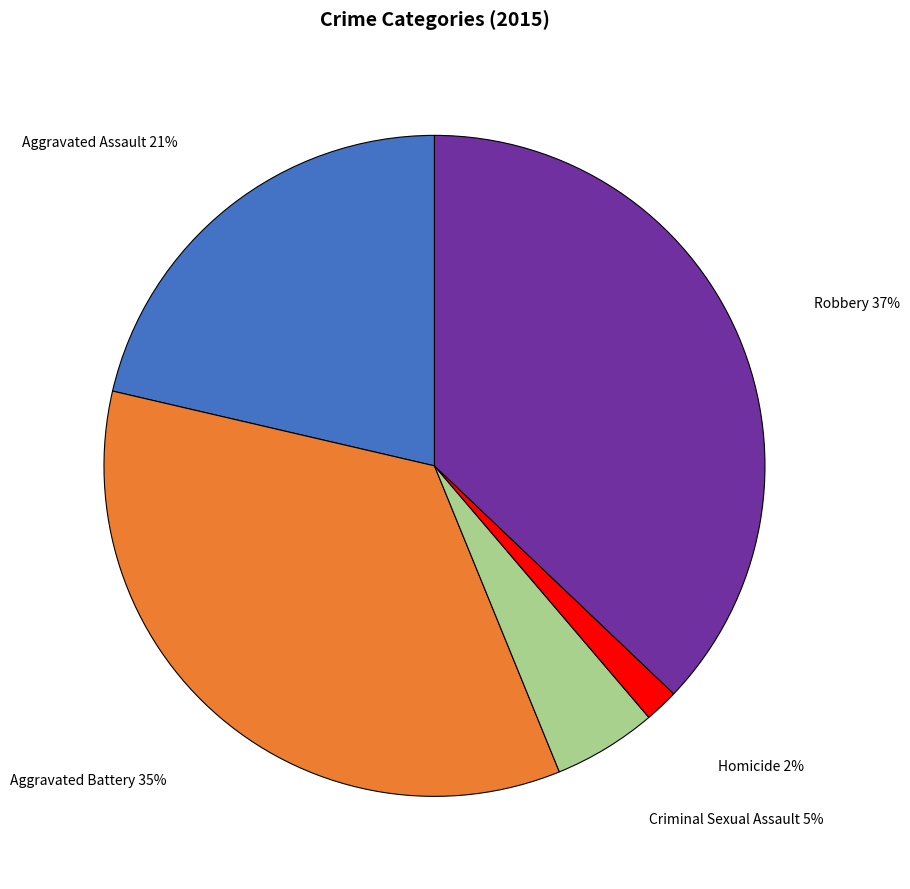

To the nearest percent, what is the combined percentage of Robbery and Aggravated Battery?

72%